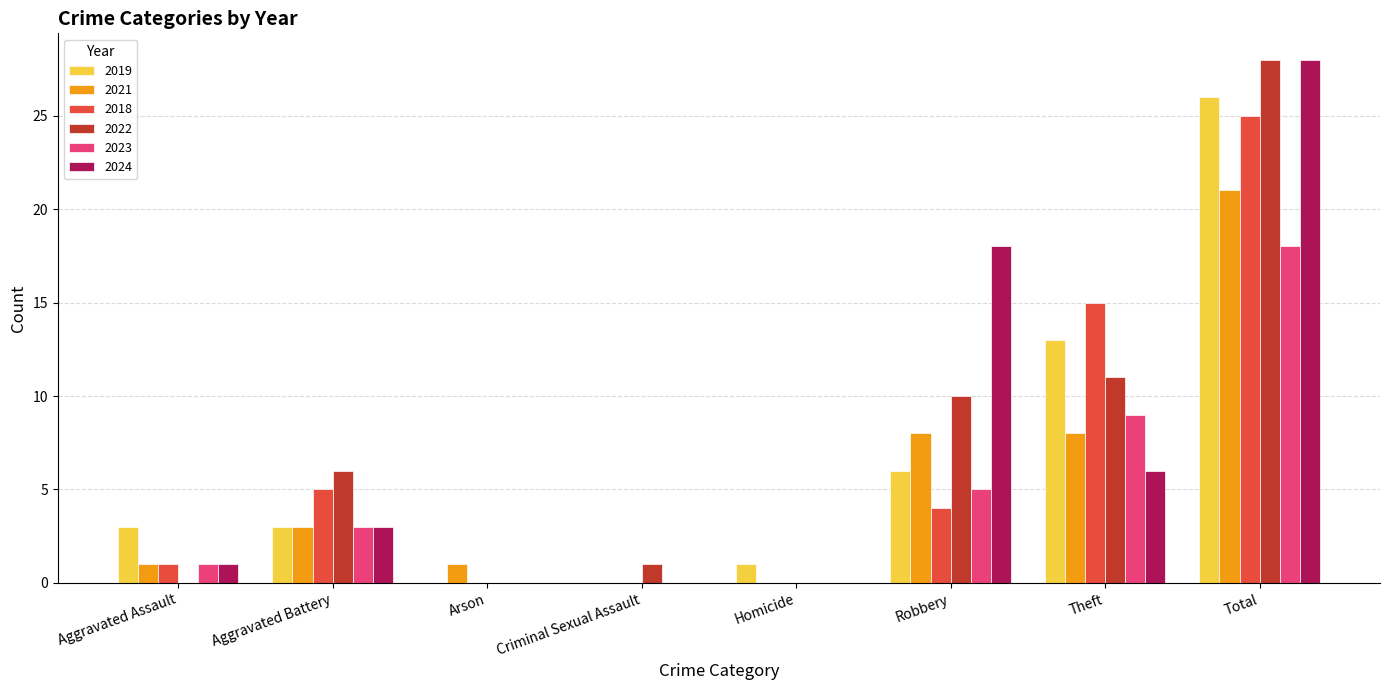

How many groups of bars are there?

8